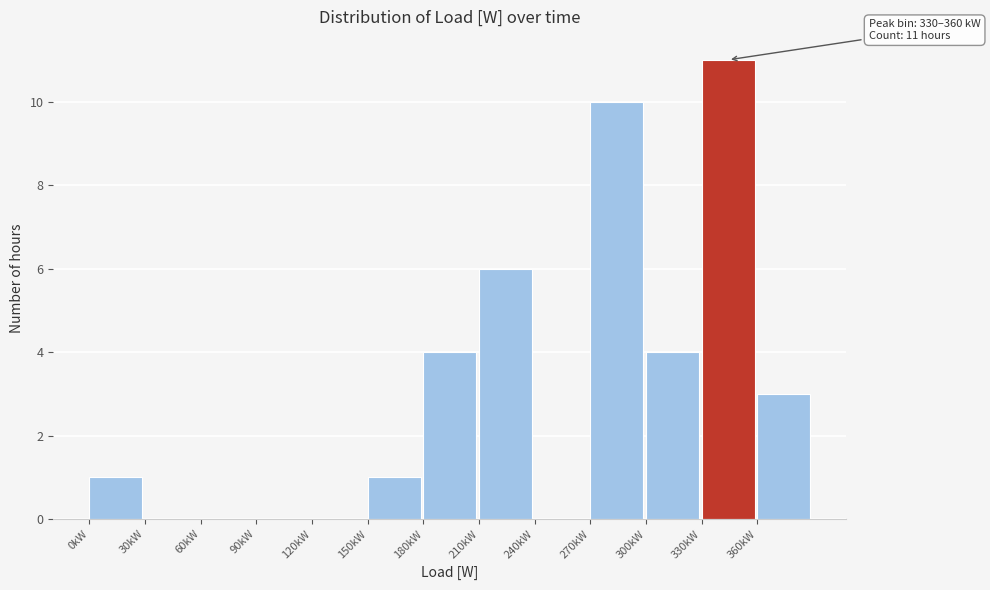

Reading left to right, extract all data points from this chart.

0kW=1	30kW=0	60kW=0	90kW=0	120kW=0	150kW=1	180kW=4	210kW=6	240kW=0	270kW=10	300kW=4	330kW=11	360kW=3